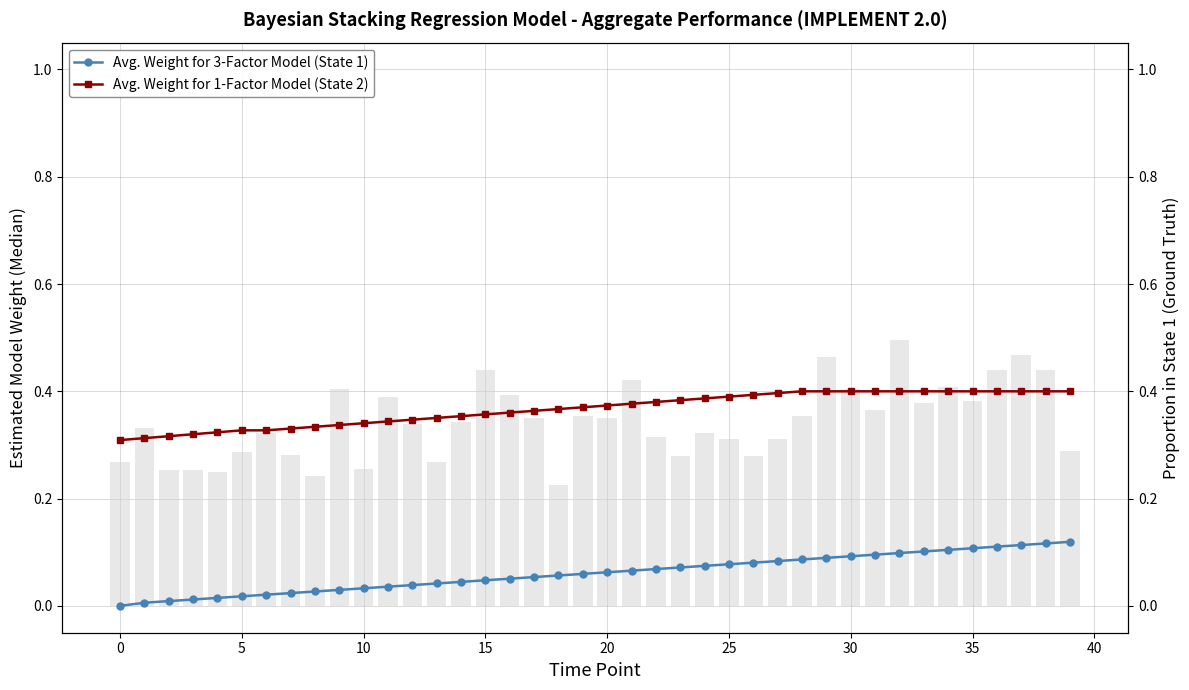

At which category does the chart reach its peak across all series?

28